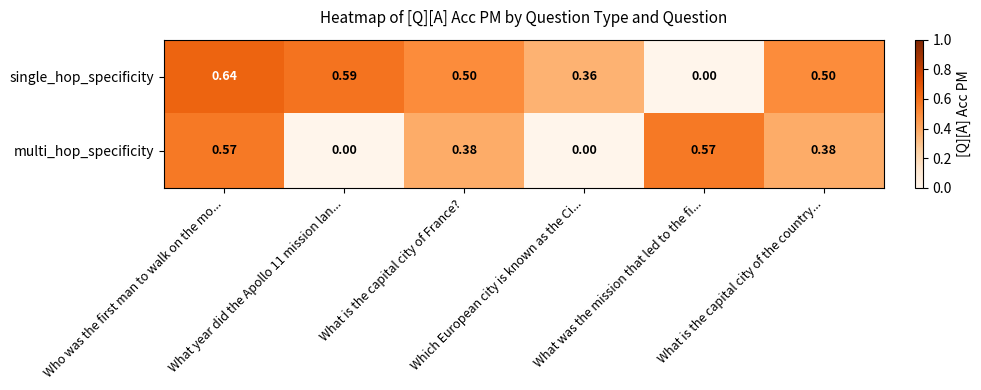

Which series has the widest spread of values?

single_hop_specificity